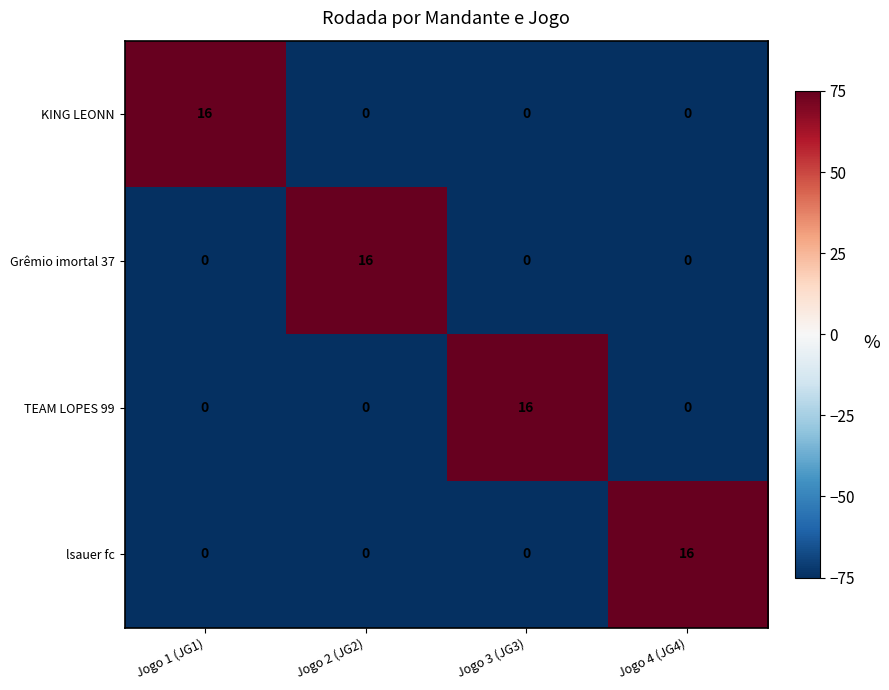

What is the sum of the lsauer fc values at Jogo 2 (JG2) and Jogo 4 (JG4)?

16